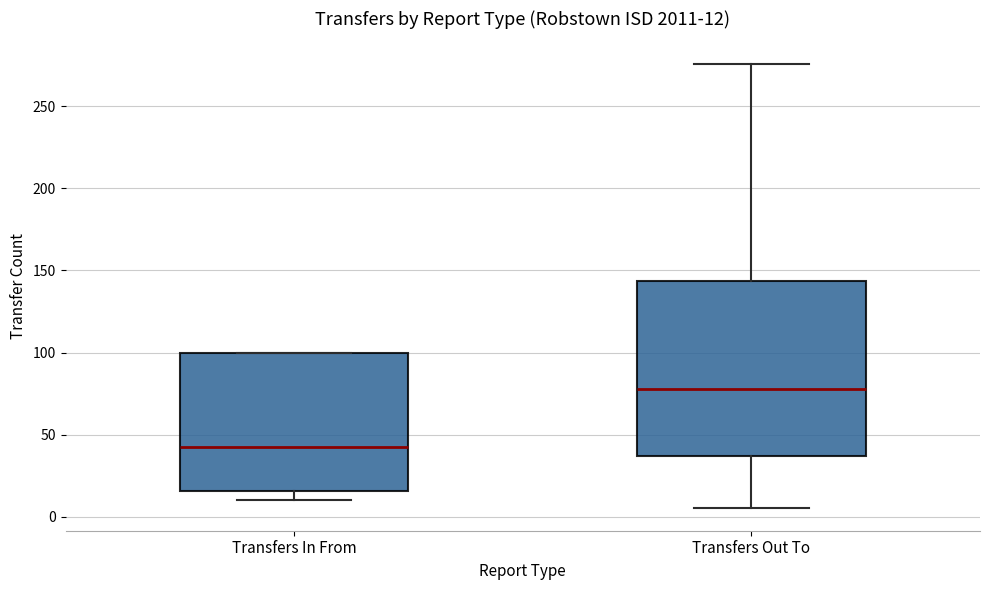

Which box's median line is the highest?

Transfers Out To